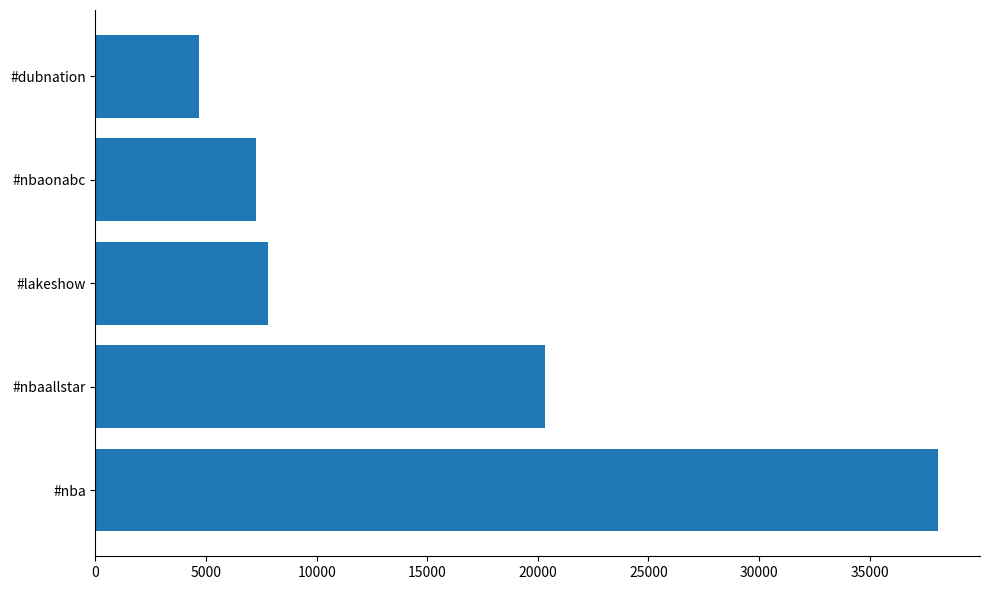

Does the chart contain stacked bars?

No